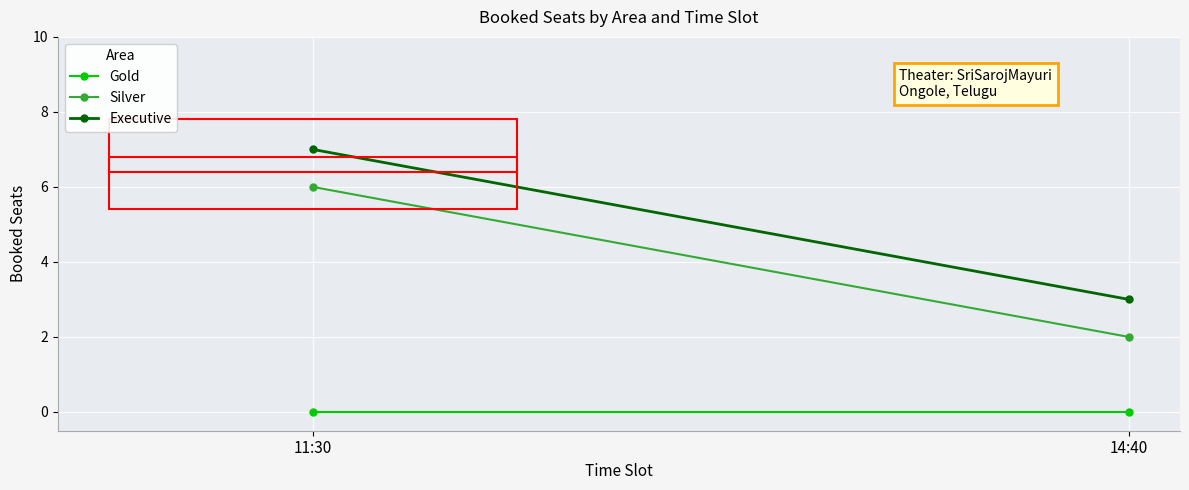

Reading right to left, transcribe all the data shown in this chart.

Gold: 0	0
Silver: 2	6
Executive: 3	7